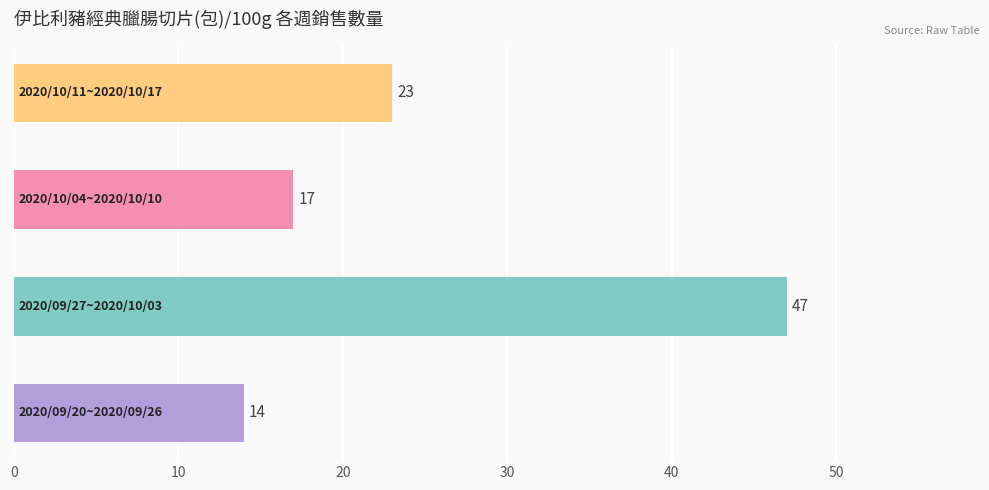

What is the difference between the second highest and minimum values?

9